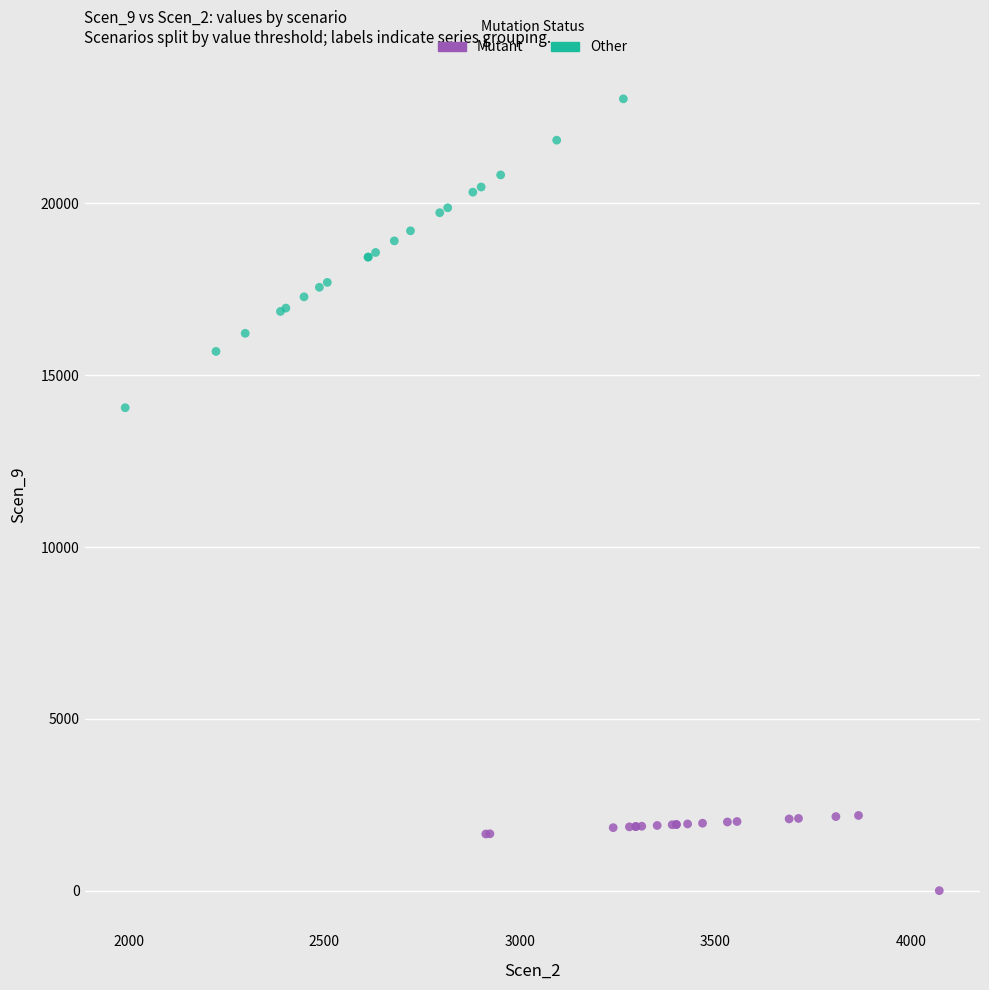

What are all the series names shown in the legend?

Mutant, Other